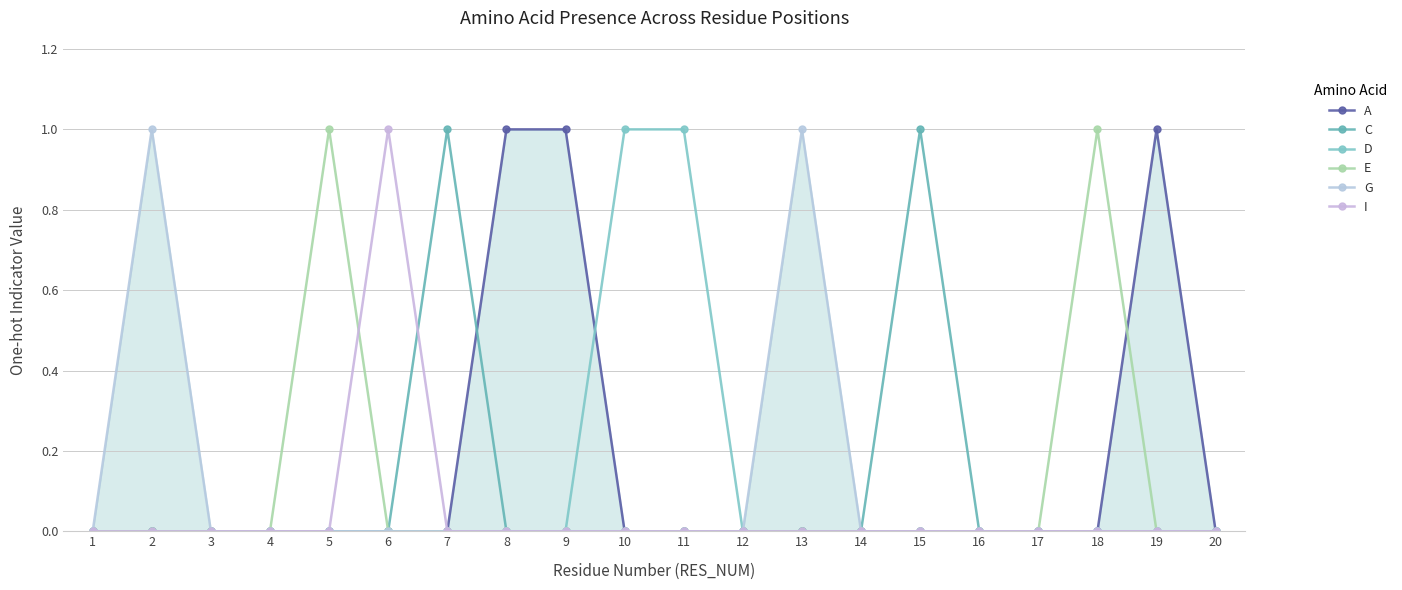

Between 10 and 19, which series saw the biggest shift?

A